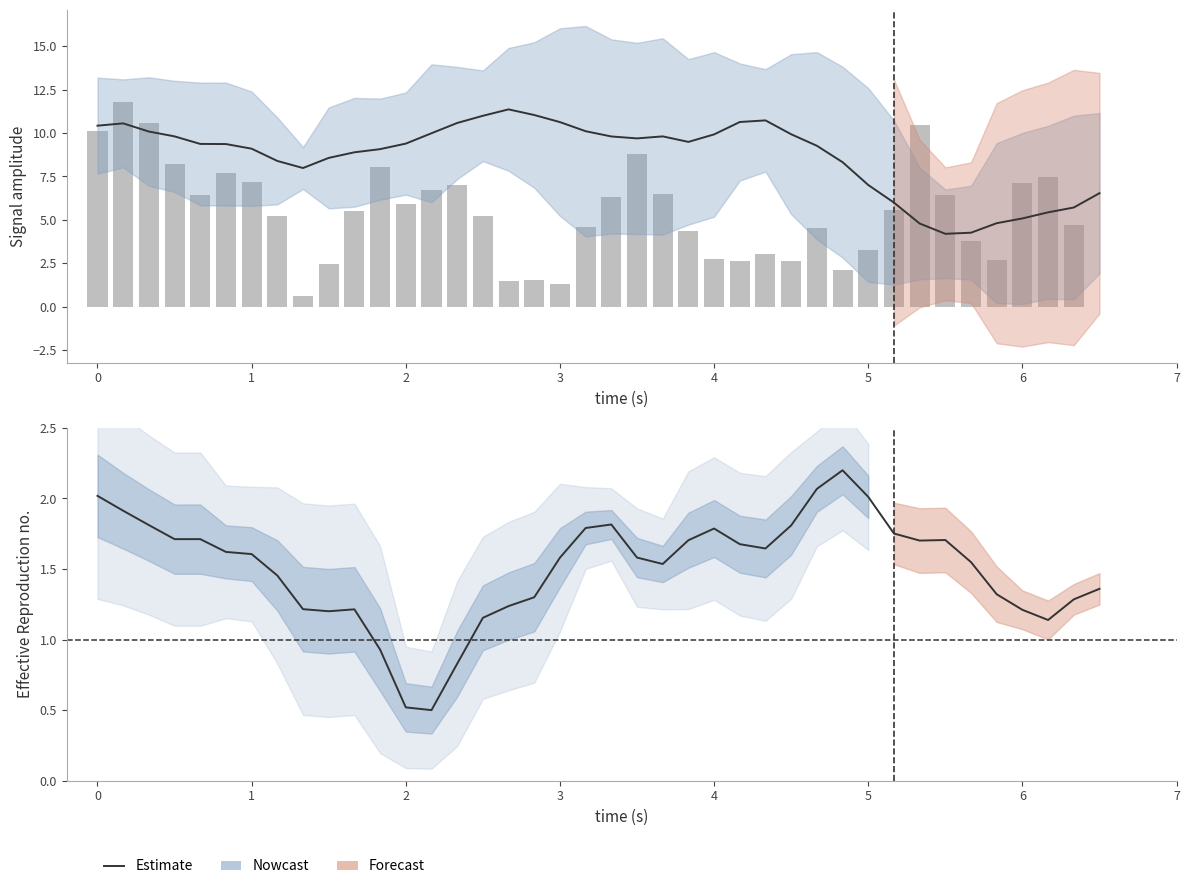

What position from the right is 1?

38